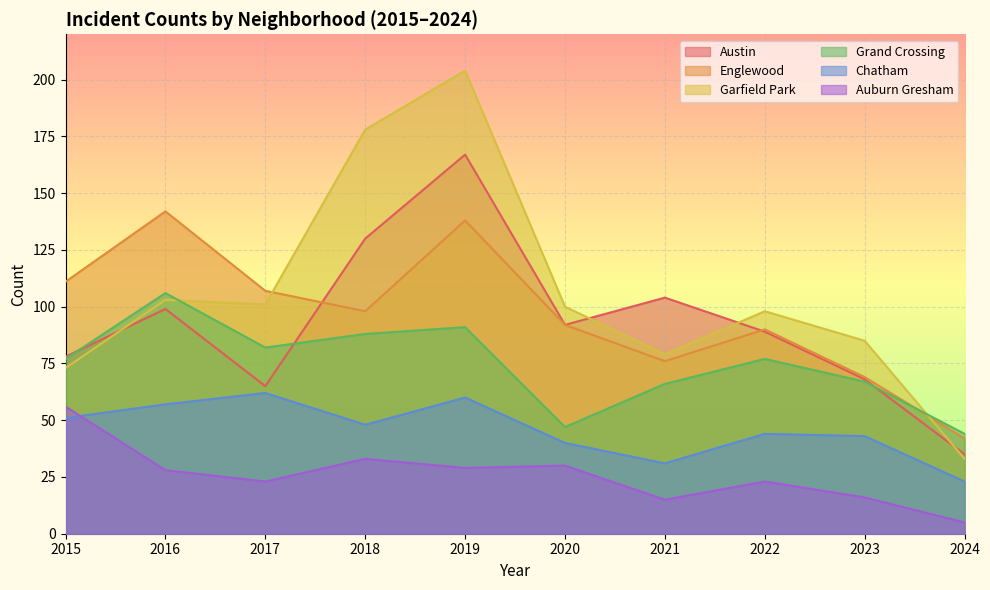

Reading left to right, list all the values displayed in this chart.

Austin: 78	99	65	130	167	92	104	89	68	35
Englewood: 111	142	107	98	138	92	76	90	69	42
Garfield Park: 73	103	101	178	204	100	79	98	85	33
Grand Crossing: 77	106	82	88	91	47	66	77	67	44
Chatham: 51	57	62	48	60	40	31	44	43	23
Auburn Gresham: 56	28	23	33	29	30	15	23	16	5